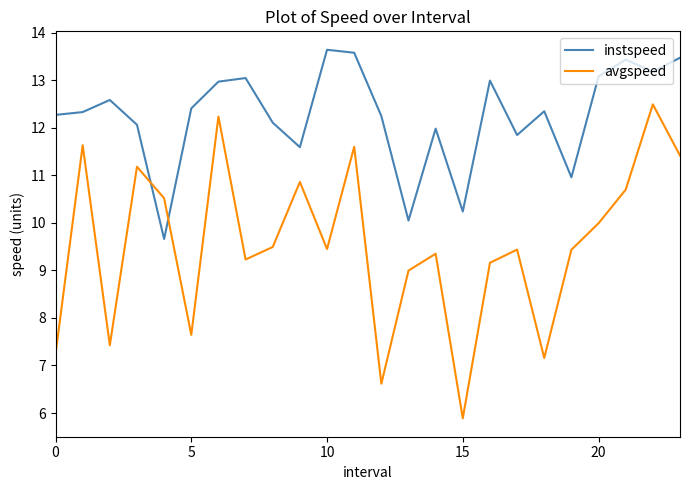

What is the minimum value for instspeed?

9.7